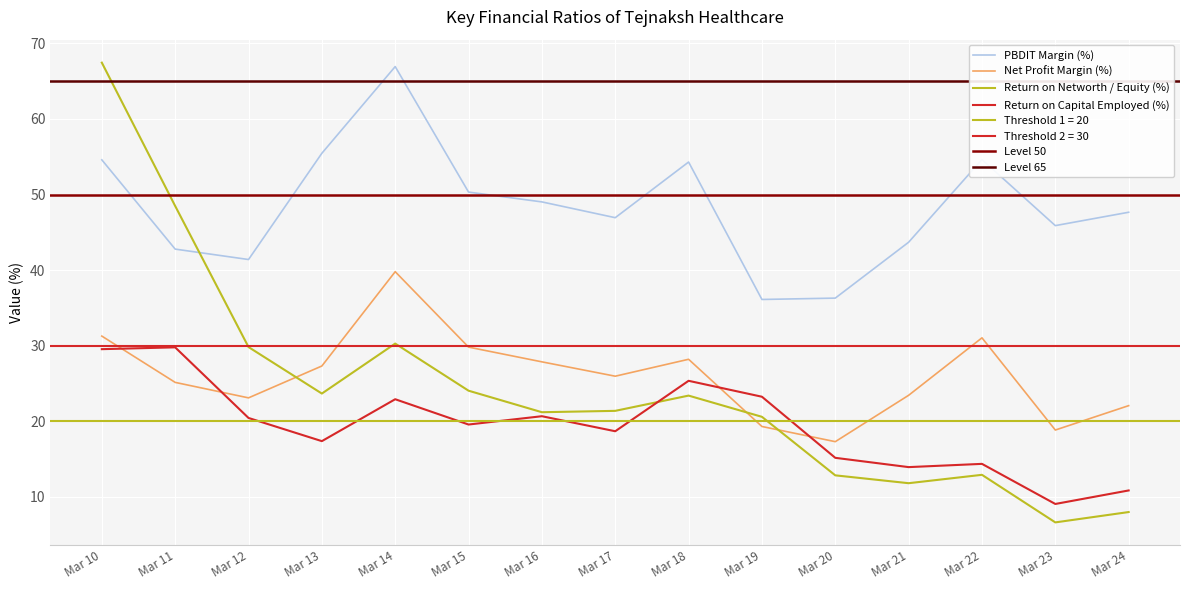

In Return on Capital Employed (%), how many points are higher than both neighbors (excluding endpoints)?

5